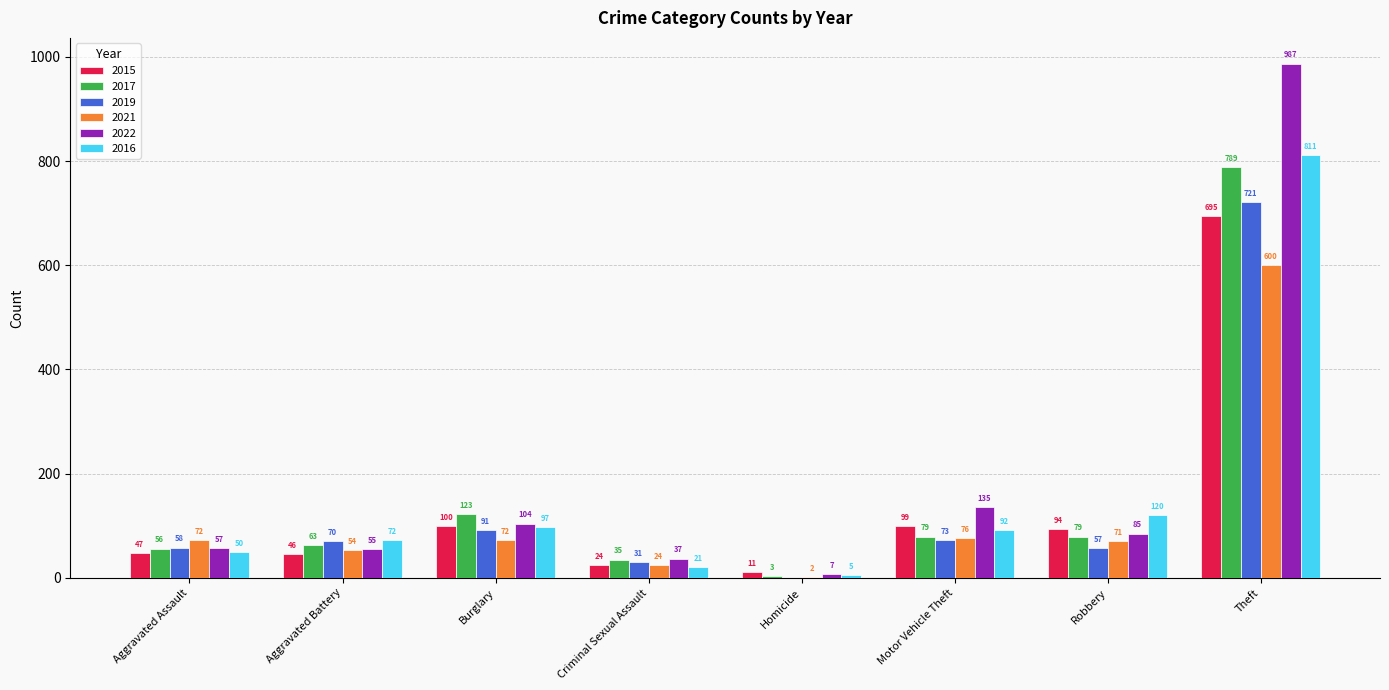

How many data points does each series have?

8